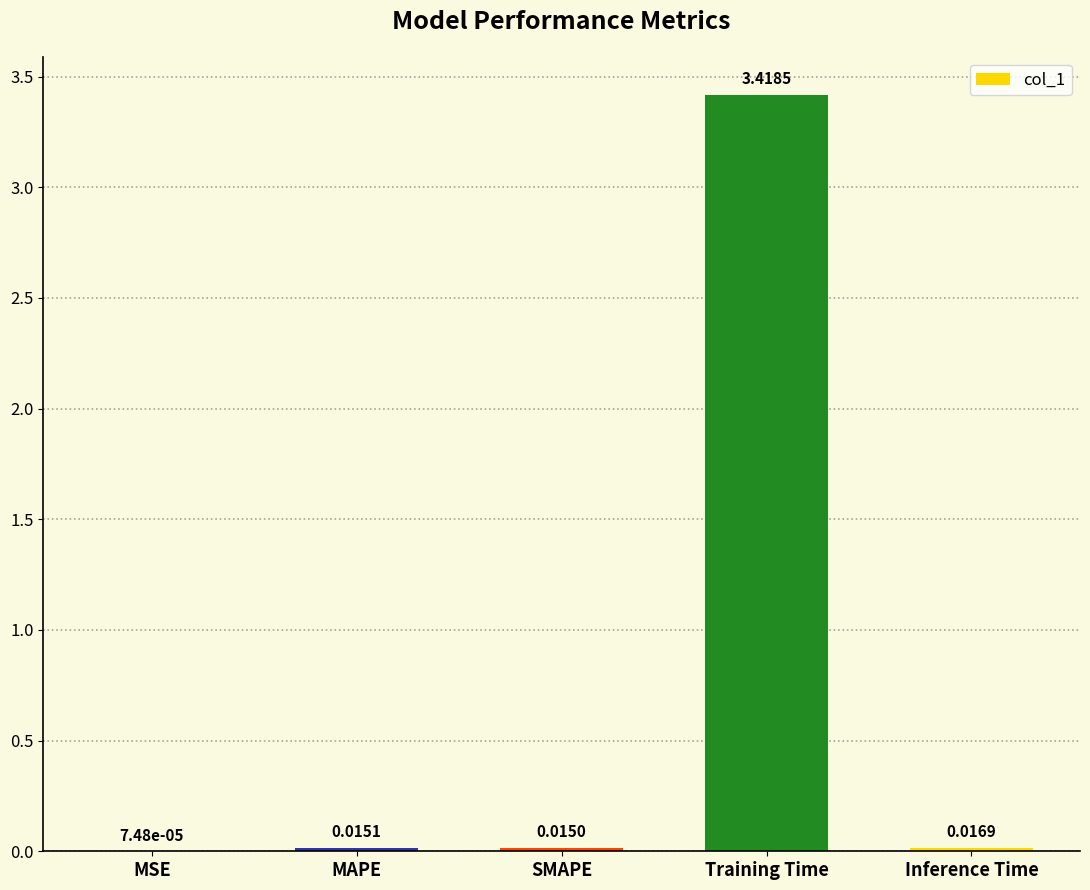

At which category does the chart reach its peak across all series?

Training Time